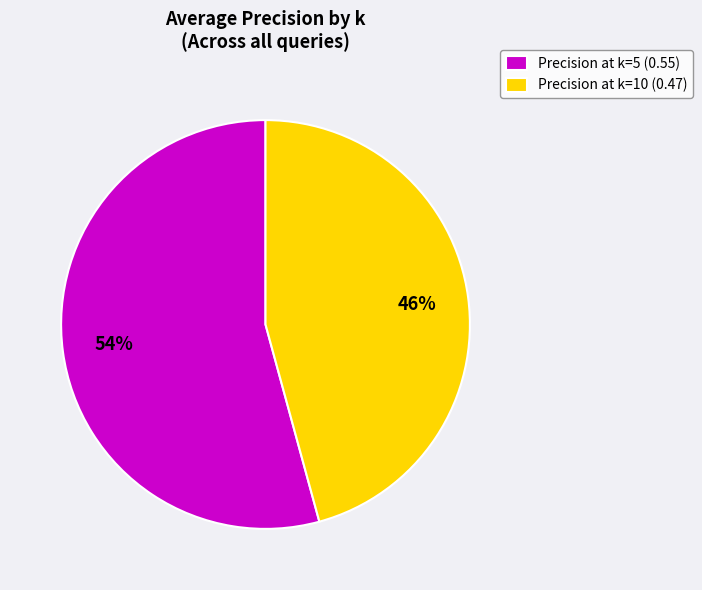

Which slice is the smallest?

Precision at k=10 (0.47)